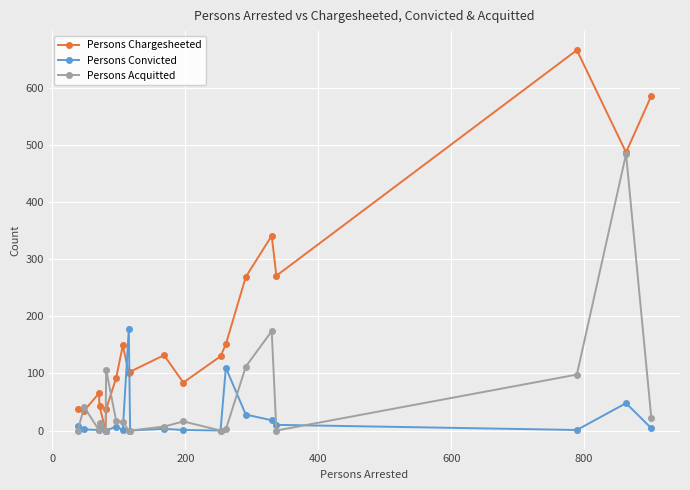

List the series in order of their peak value, highest first.

Persons Chargesheeted, Persons Acquitted, Persons Convicted